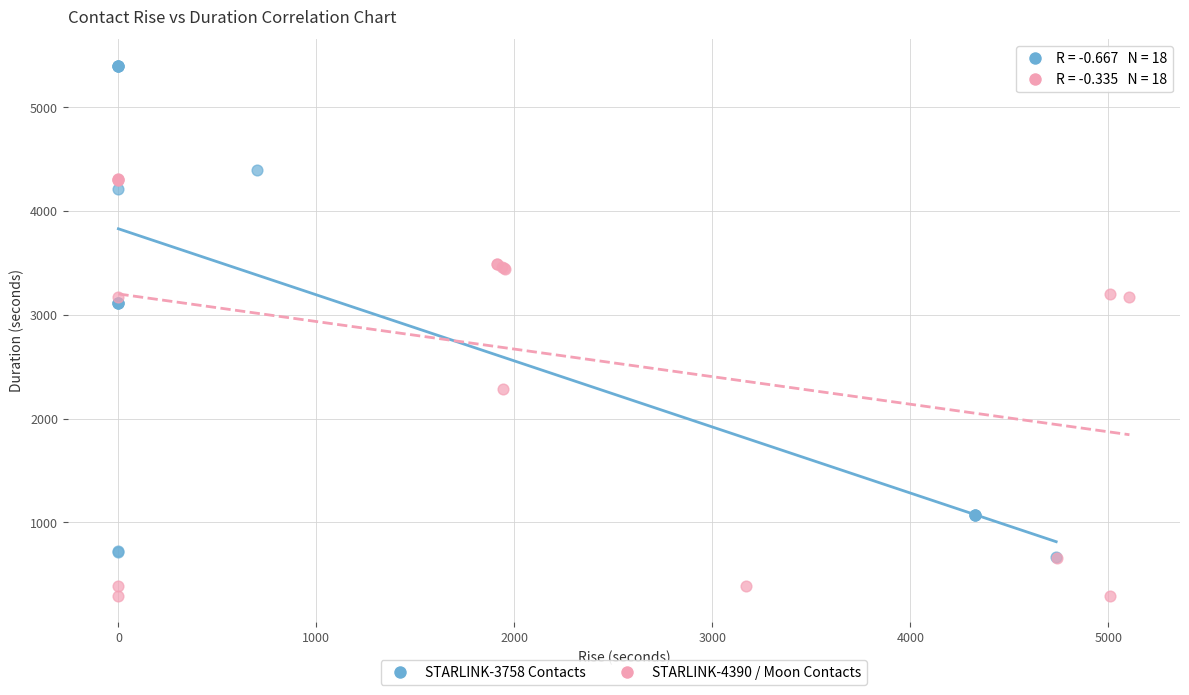

Which series contains the lowest Y value?

STARLINK-4390 / Moon Contacts